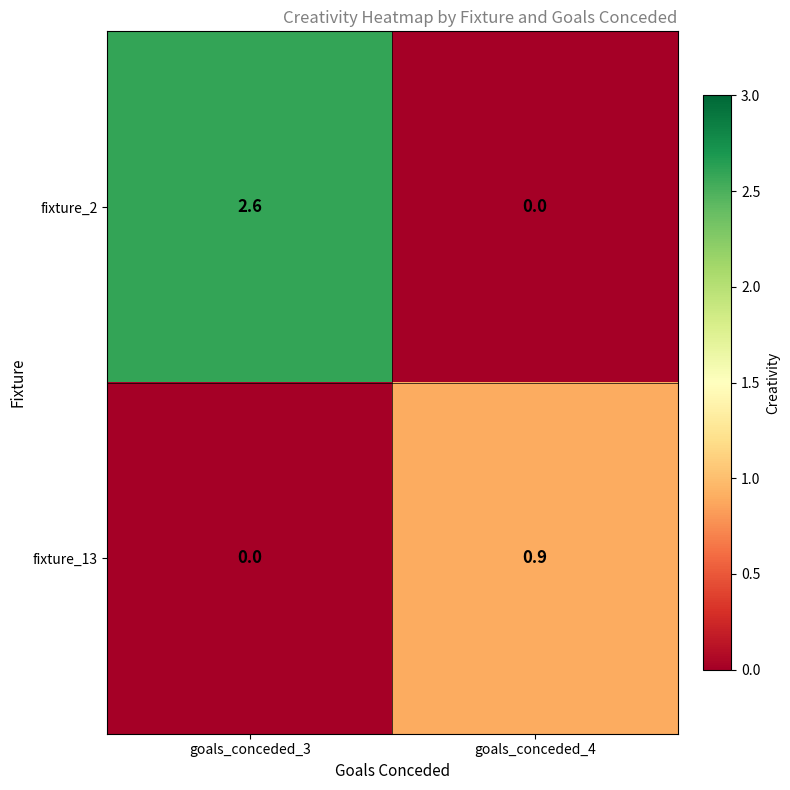

What is the sum of all fixture_13 values?

0.9